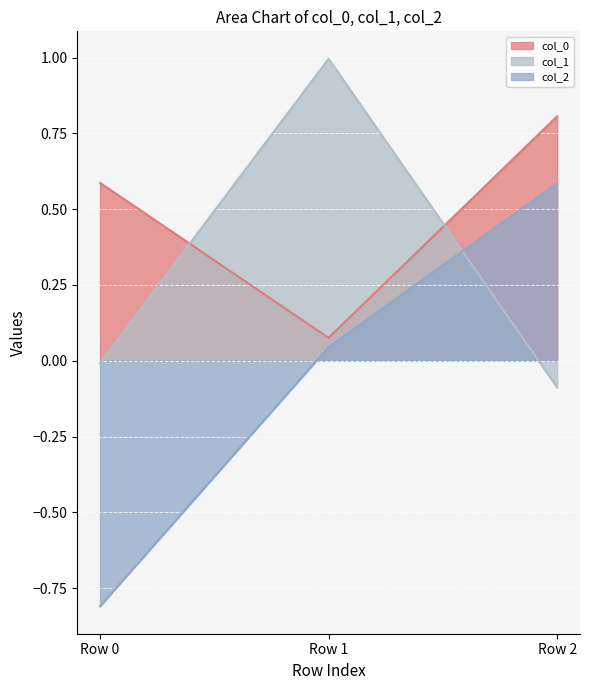

Rank the categories by col_2 value from lowest to highest.

Row 0, Row 1, Row 2